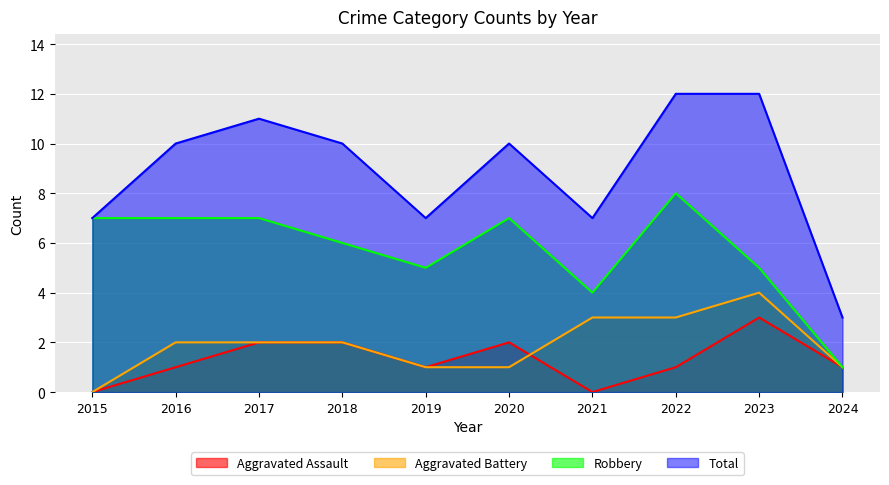

True or false: Total and Aggravated Battery intersect in this chart.

False